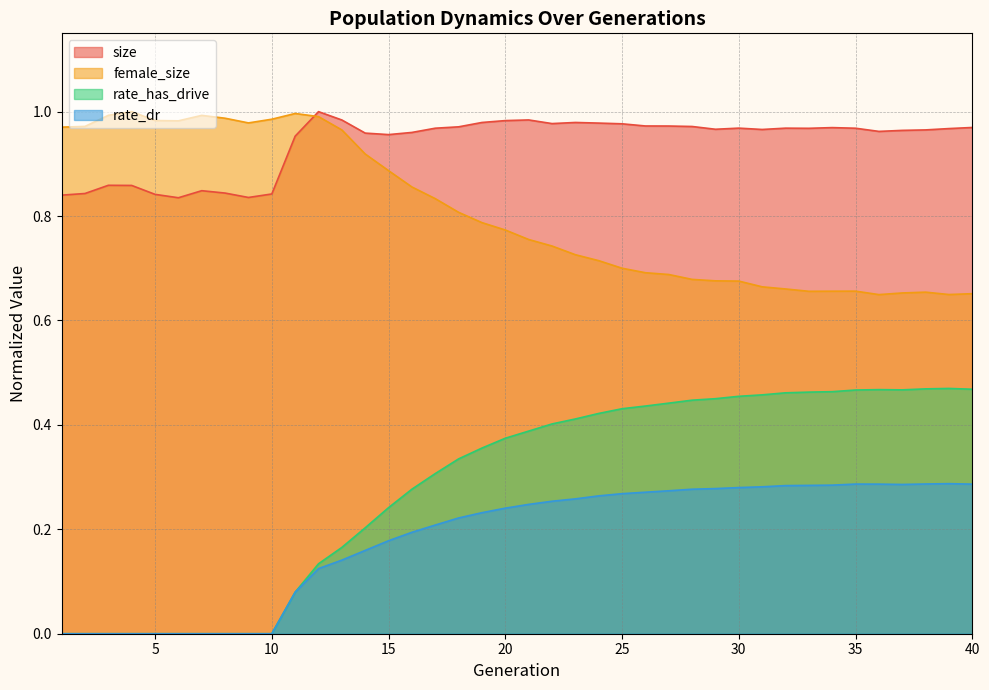

After their last crossing, which series has the higher values: female_size or size?

size